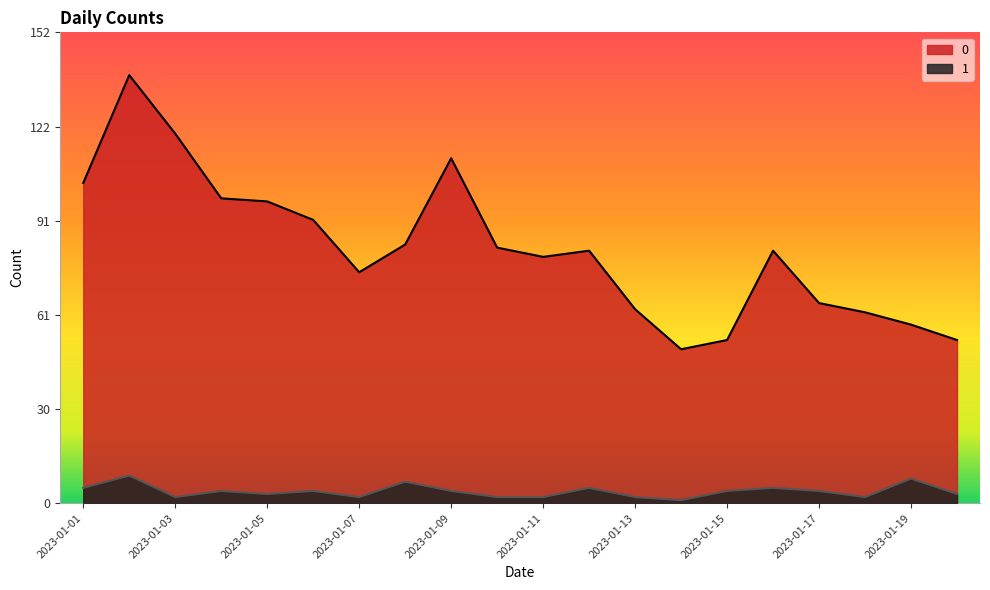

Rank the series at 2023-01-08 from lowest to highest value.

1, 0